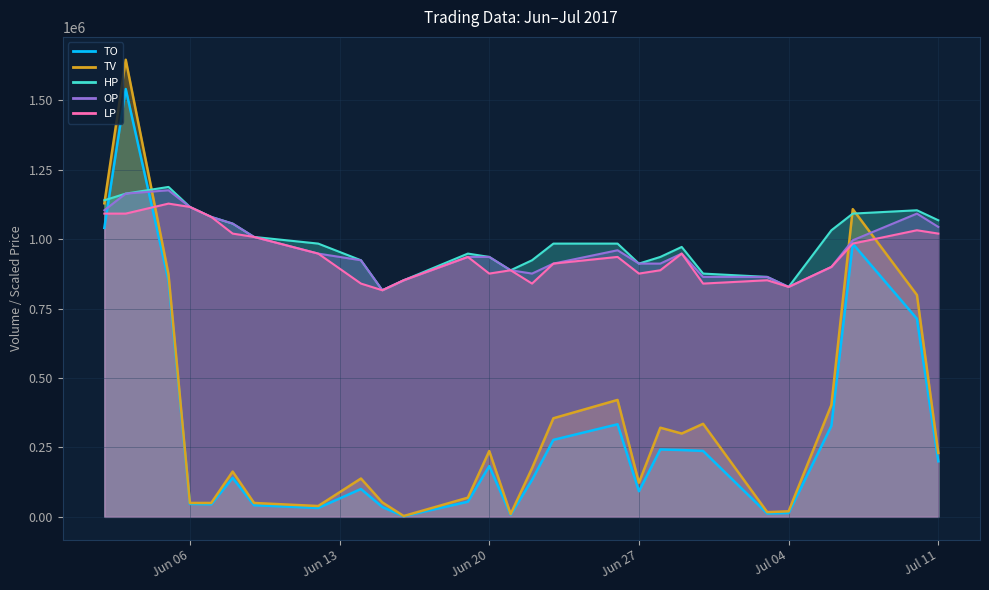

What value does the OP series have at Jun 20?

936000.0